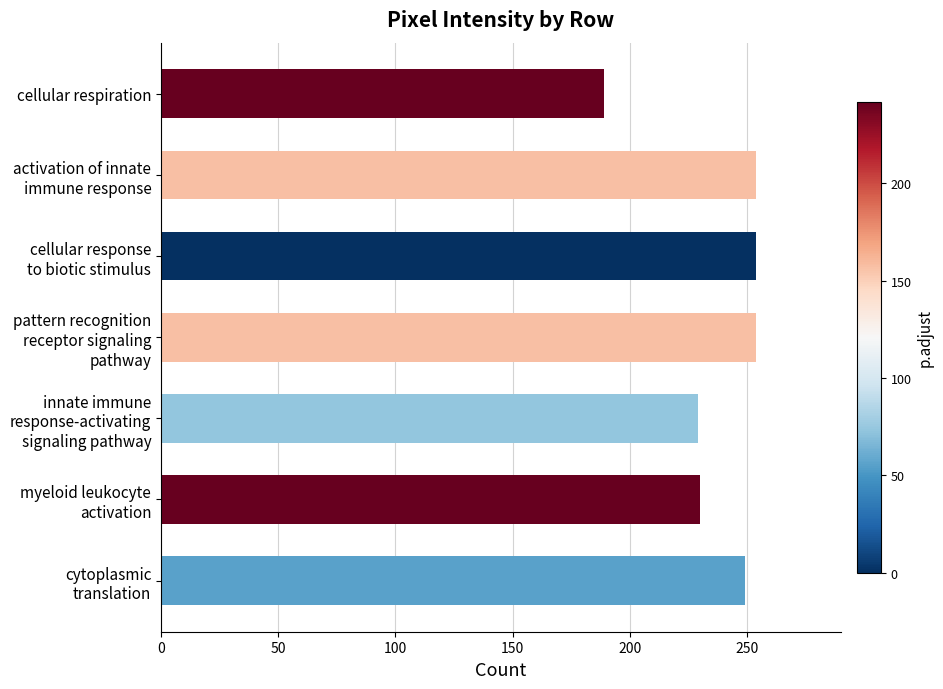

Which label corresponds to the smallest value in the chart?

cellular respiration